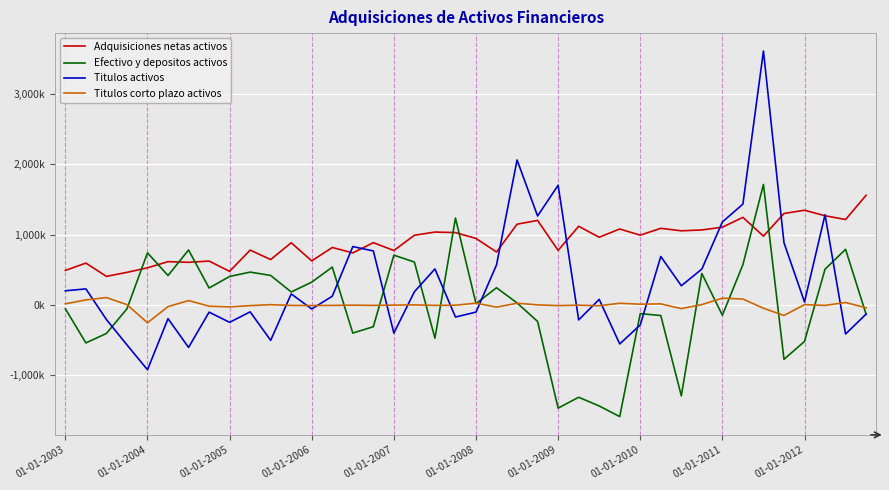

What are all the series names shown in the legend?

Adquisiciones netas activos, Efectivo y depositos activos, Titulos activos, Titulos corto plazo activos